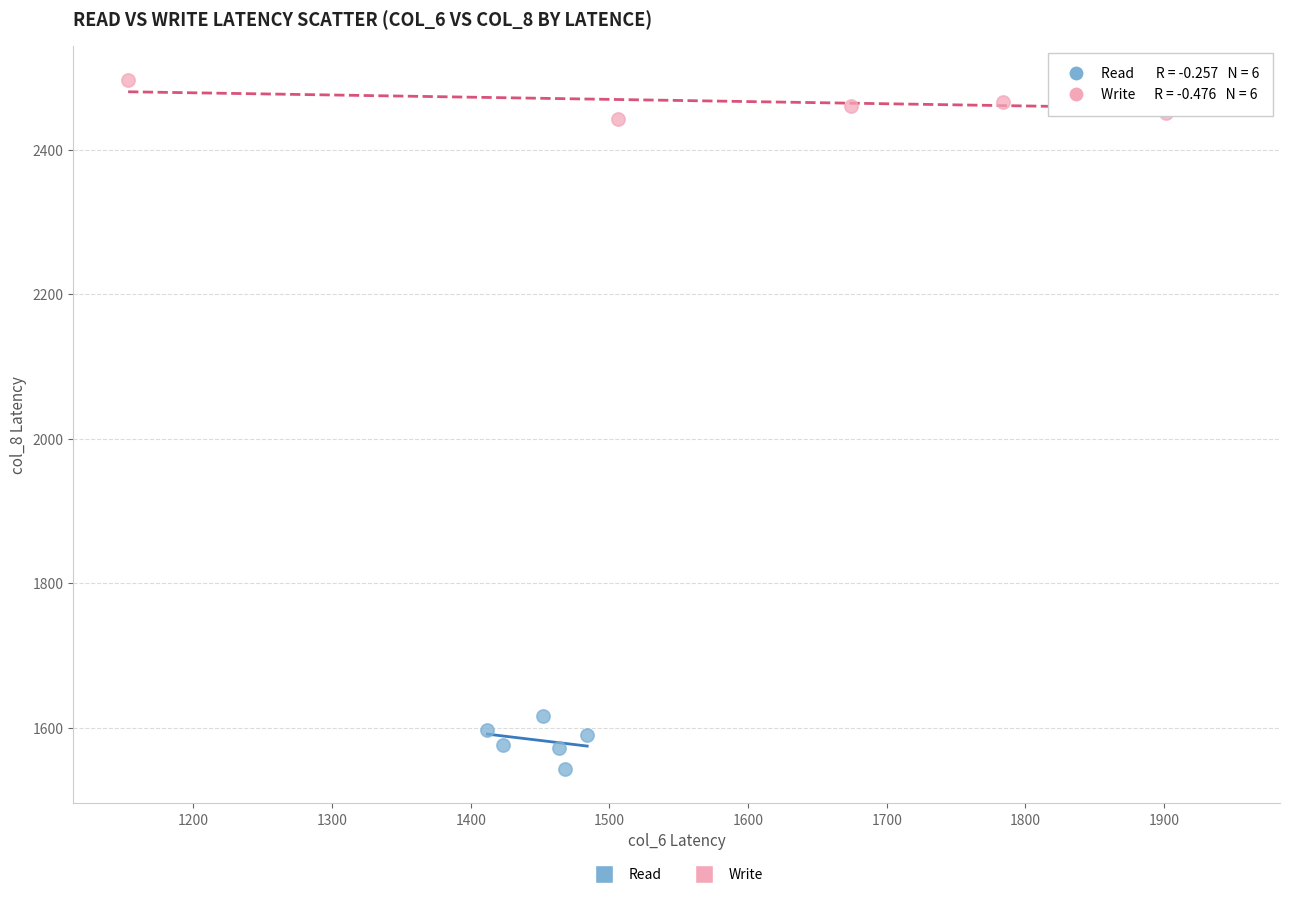

Which series reaches the minimum Y coordinate?

Read